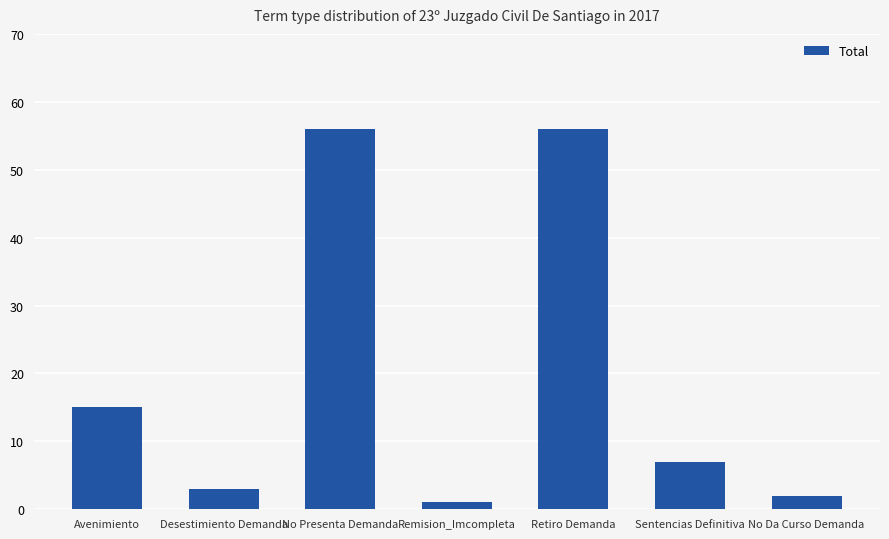

Count the number of categories in the chart.

7